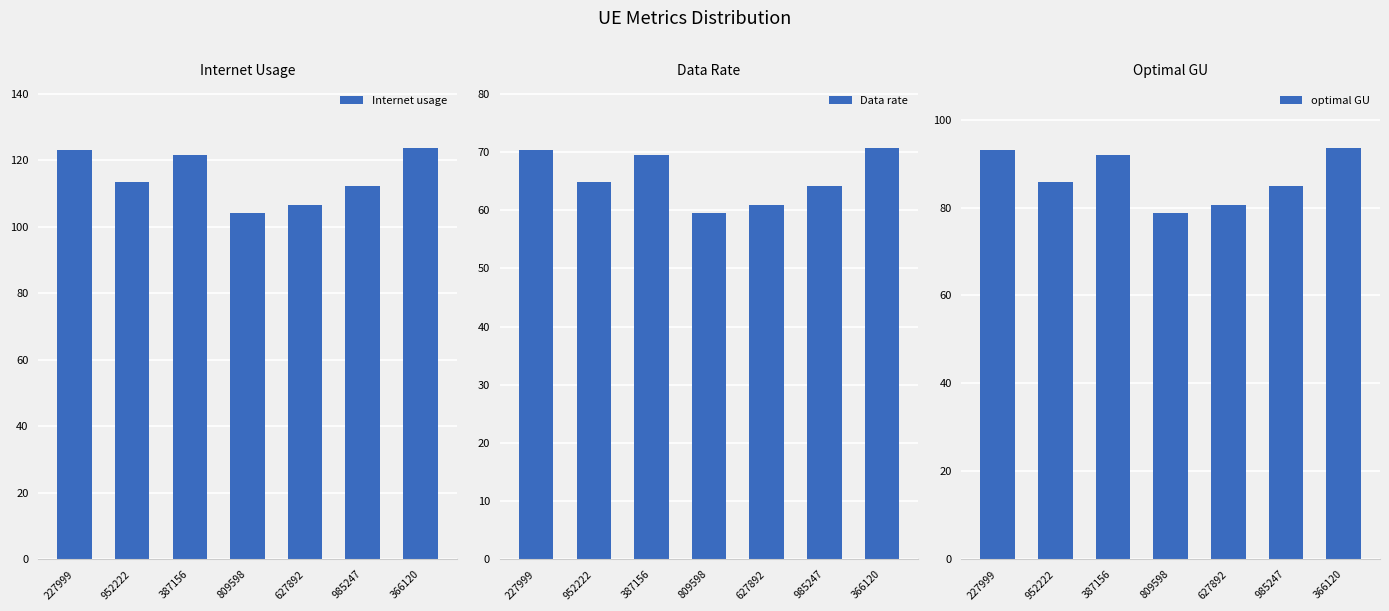

At which category does the chart reach its peak across all series?

366120